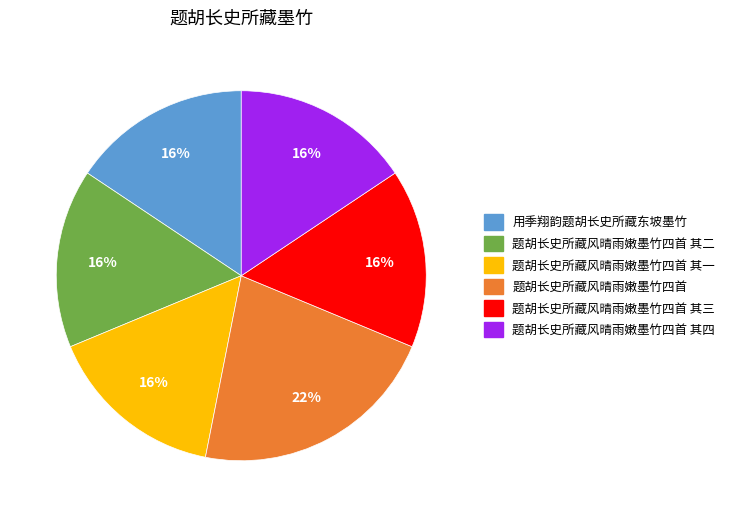

To the nearest percent, what is the difference between the largest and smallest slice percentages?

6%